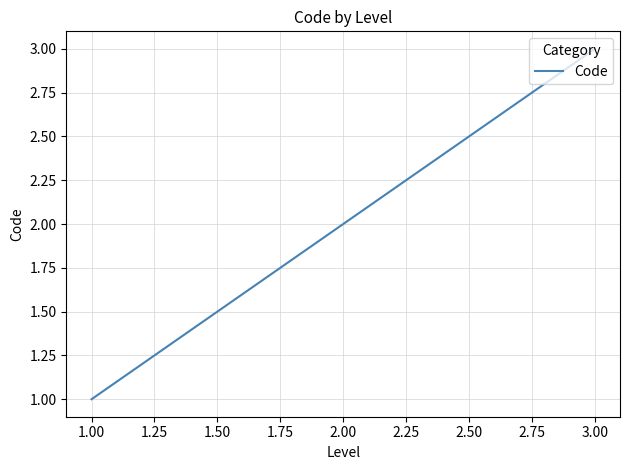

What is the sum of all values?

6